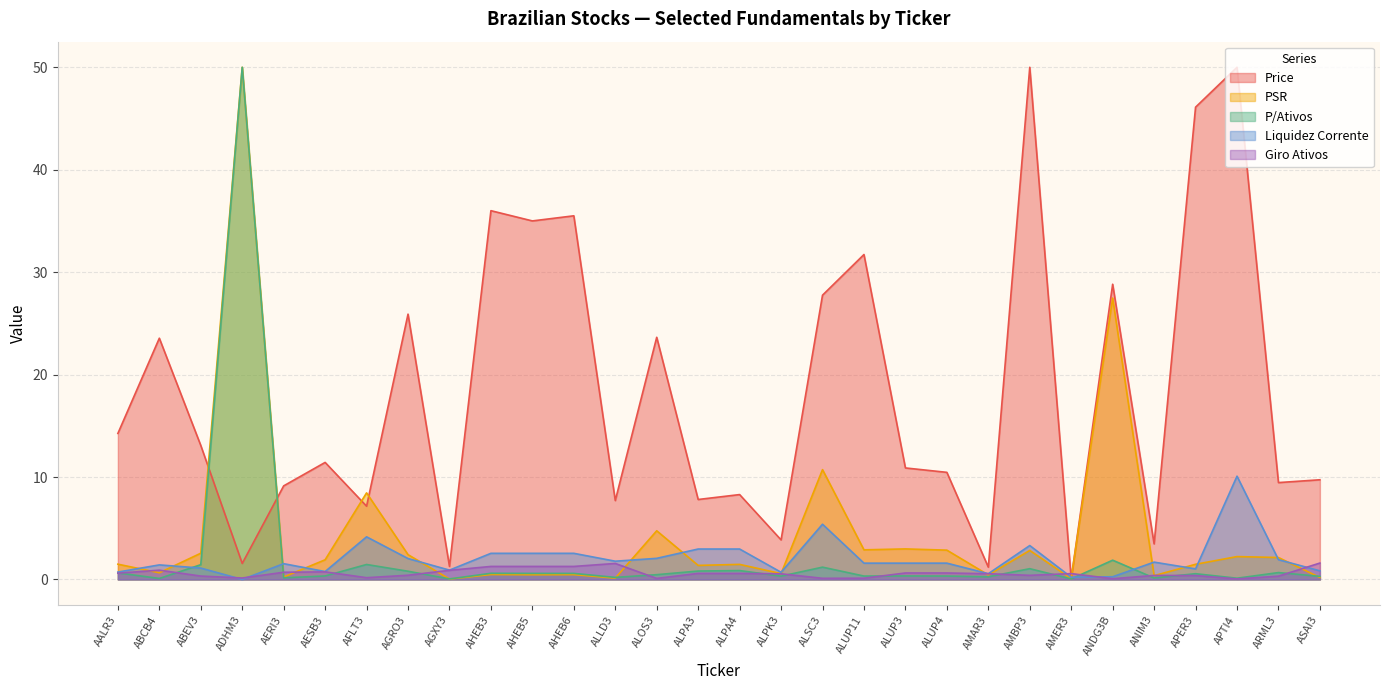

What is the difference between the Giro Ativos values at AERI3 and AMER3?

0.1